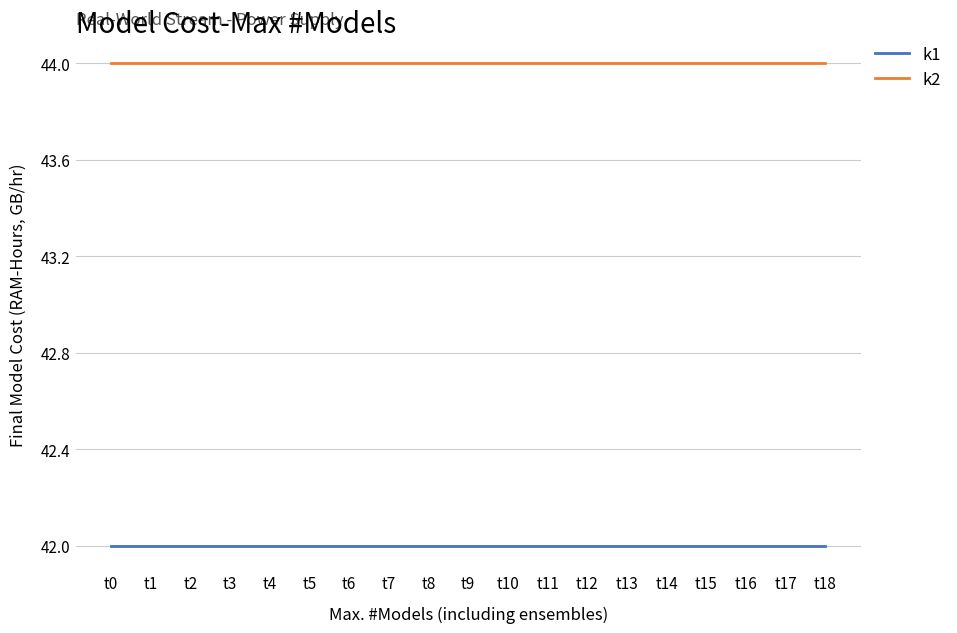

What is the total value across all series at t9?

86